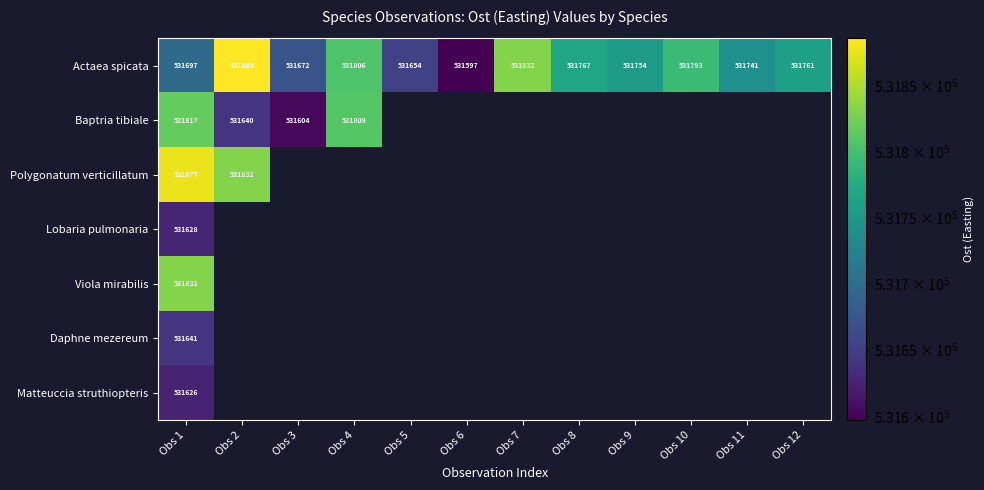

The value of Polygonatum verticillatum at Obs 1 is 354219. True or false?

False